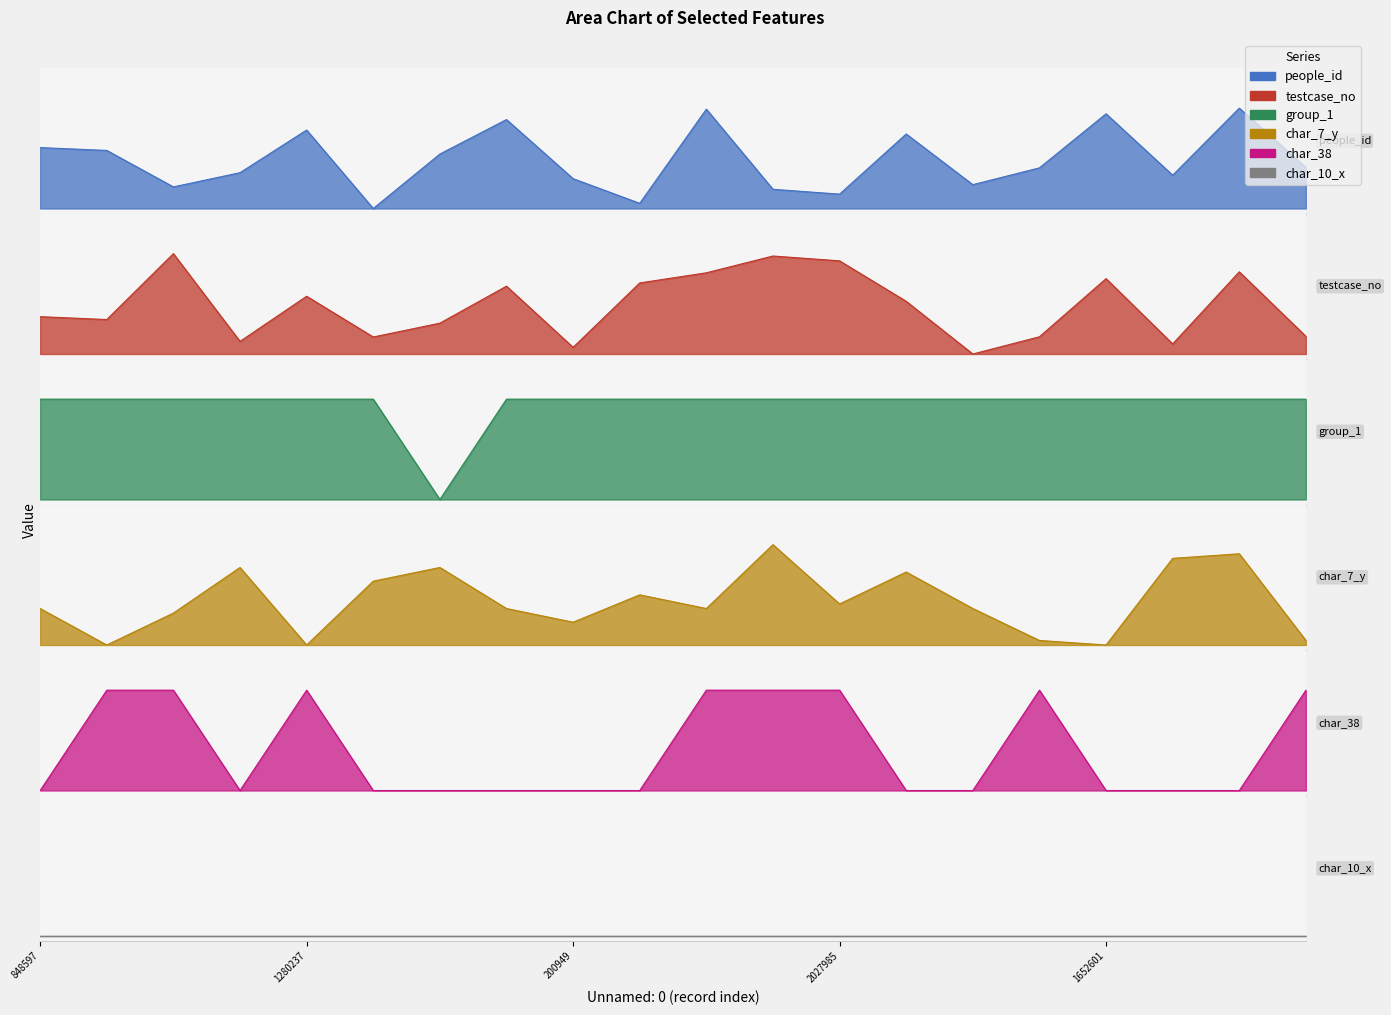

Is the value of group_1 at 787992 greater than the value of char_7_y at 1652601?

Yes